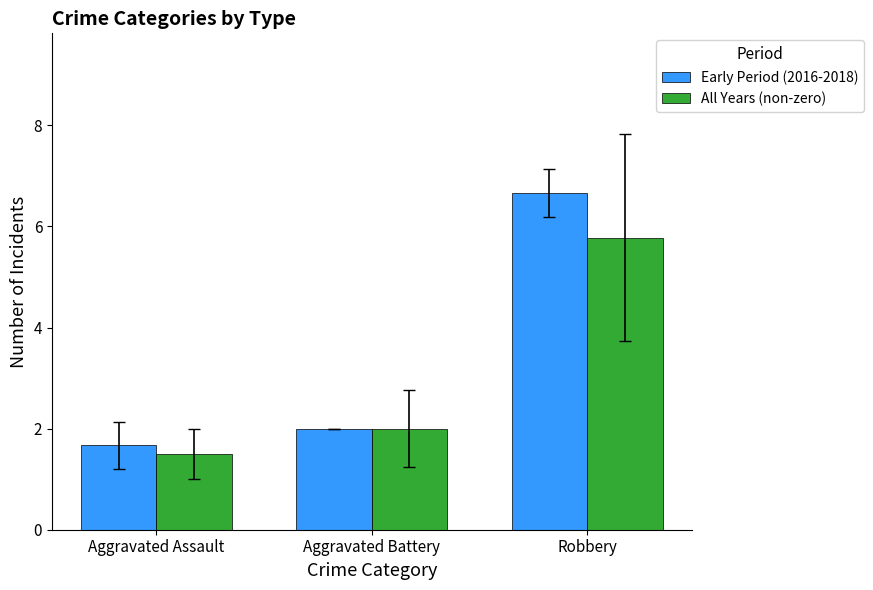

Which series has the largest range (max minus min)?

Early Period (2016-2018)